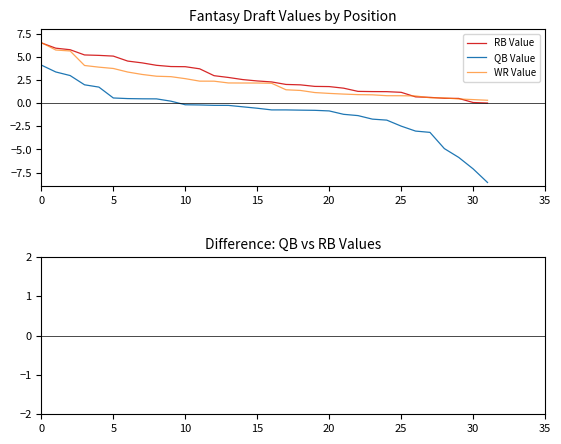

What is the label of the 26th point from the left?

25